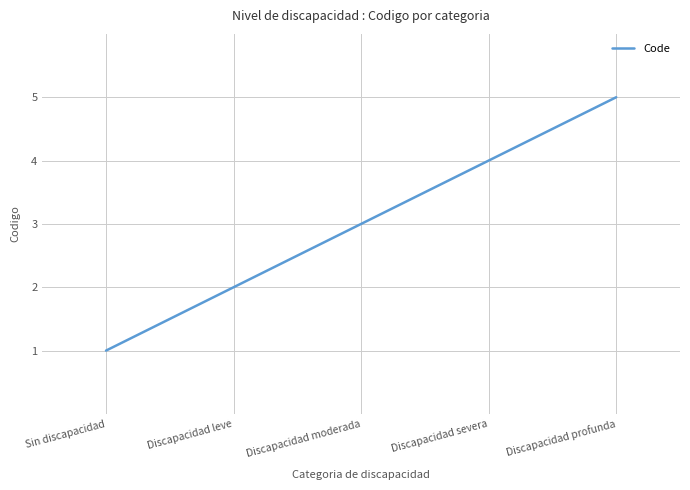

What is the maximum value shown in the chart?

5